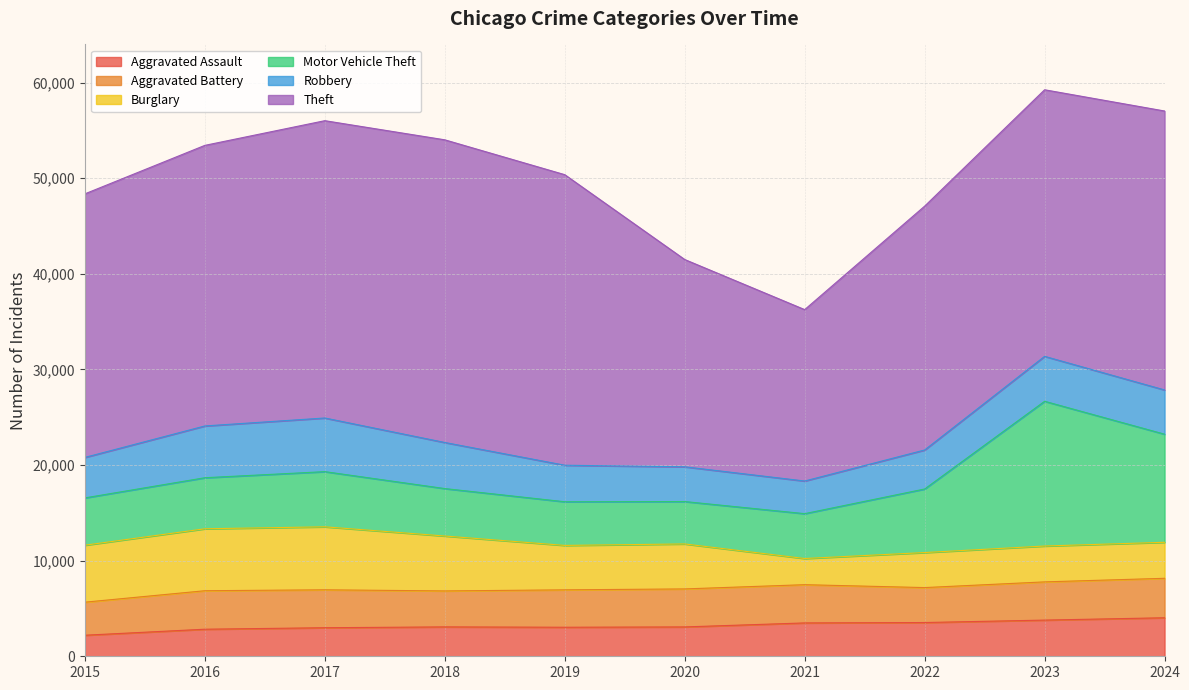

How many data points does each series have?

10